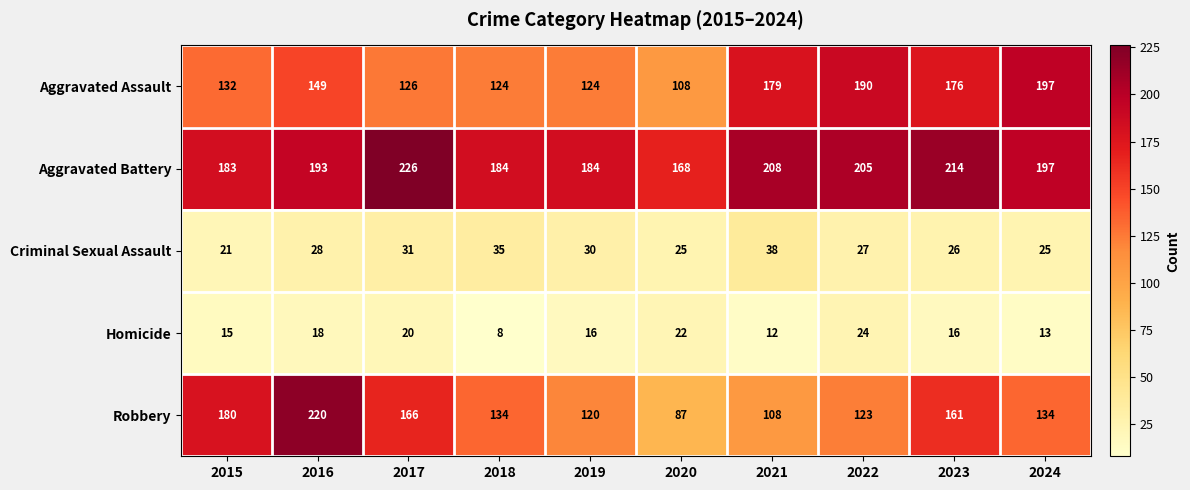

Where does the Robbery series first go above 134?

2015